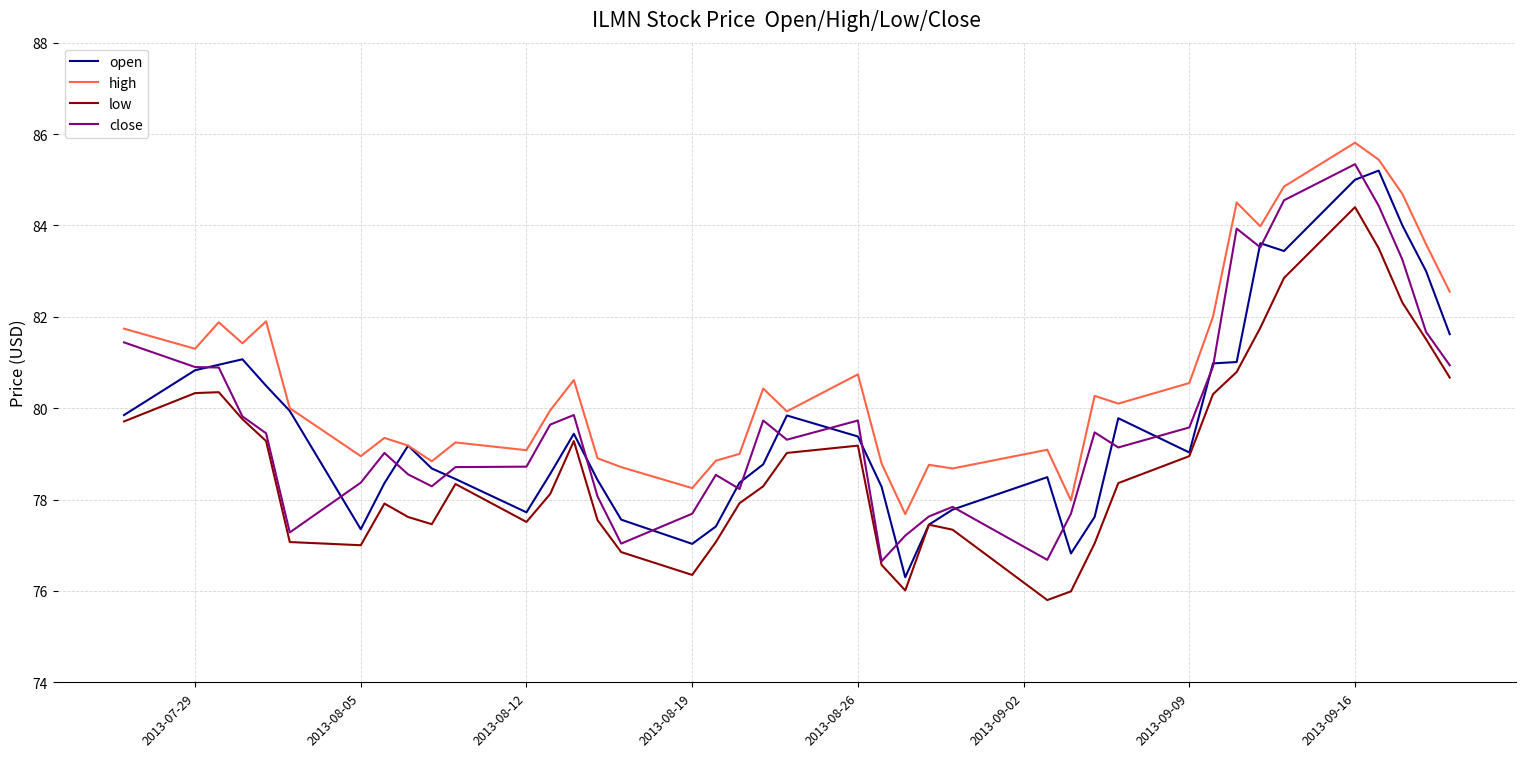

Which series has the largest total across all categories?

high